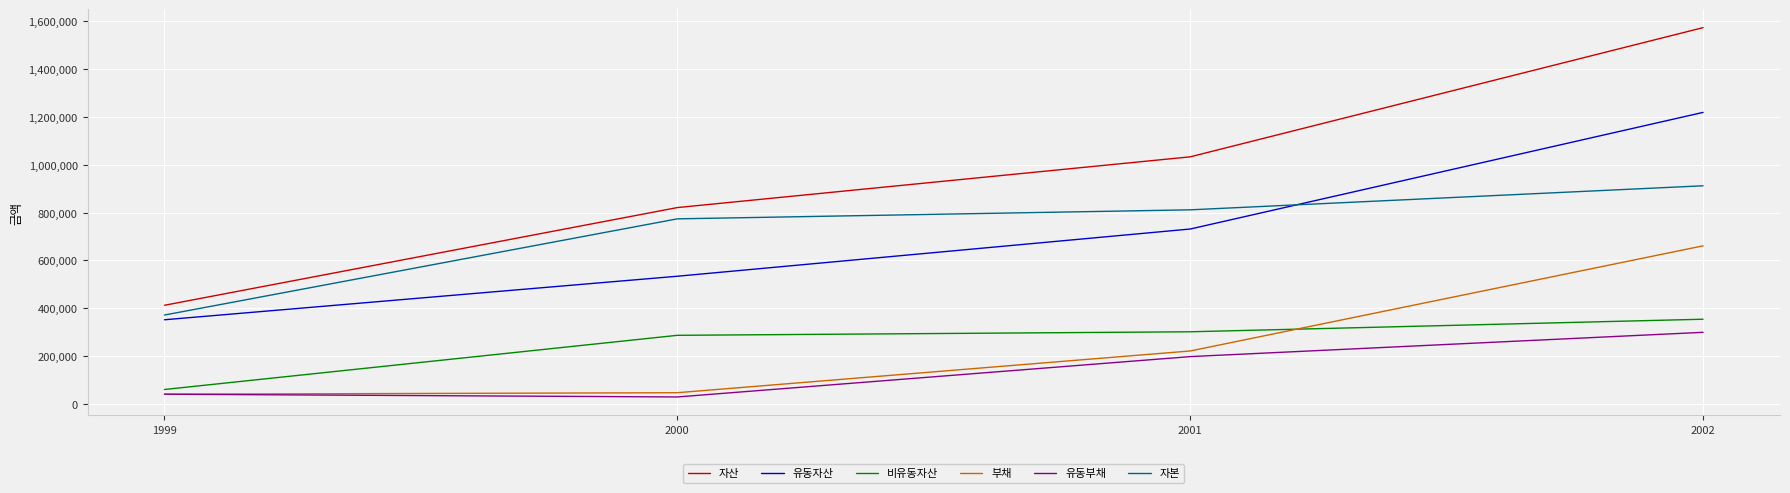

The 자본 series shows 811861 at 2001. True or false?

True